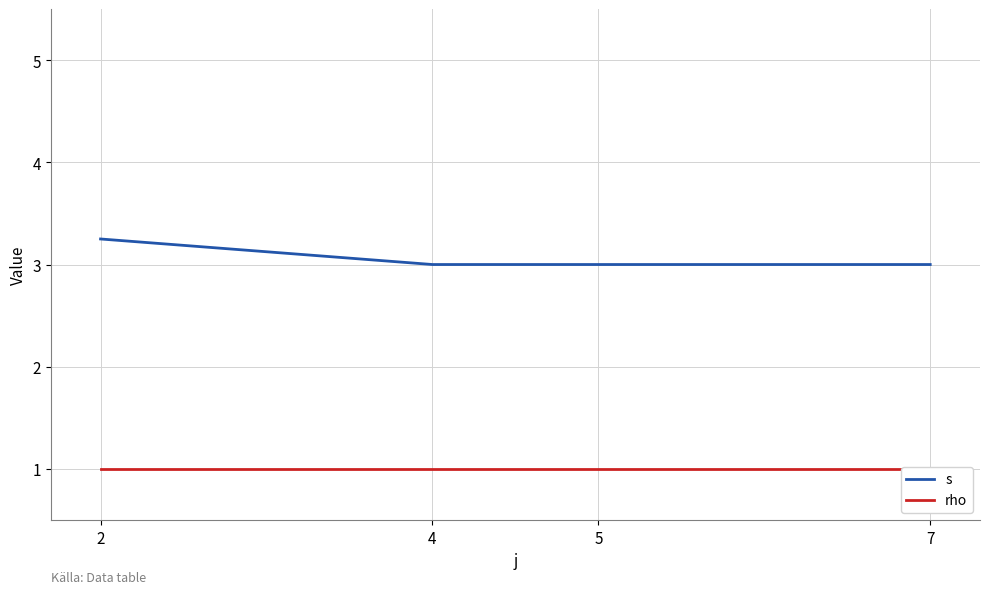

What is the smallest value displayed?

1.0